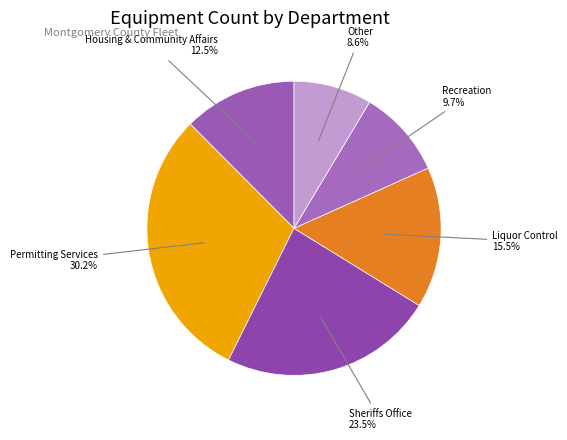

How many segments does this pie chart have?

6